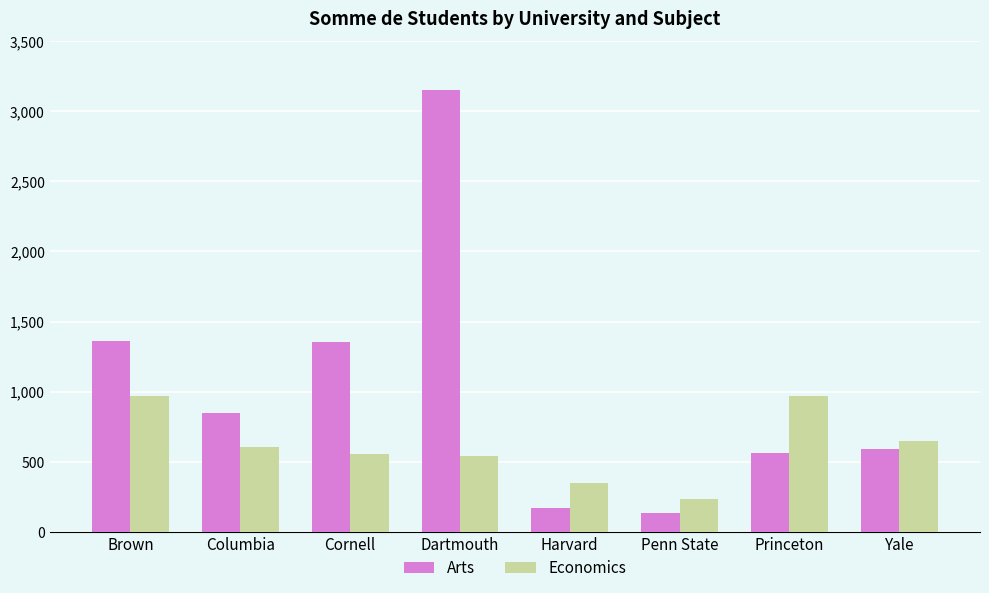

What is the greatest value displayed?

3155